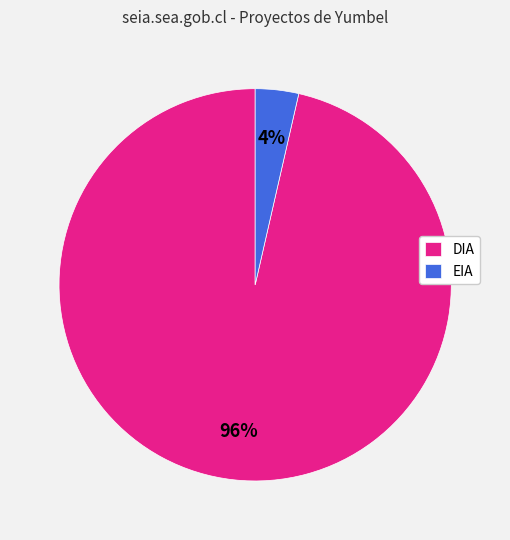

To the nearest percent, what is the combined percentage of DIA and EIA?

100%